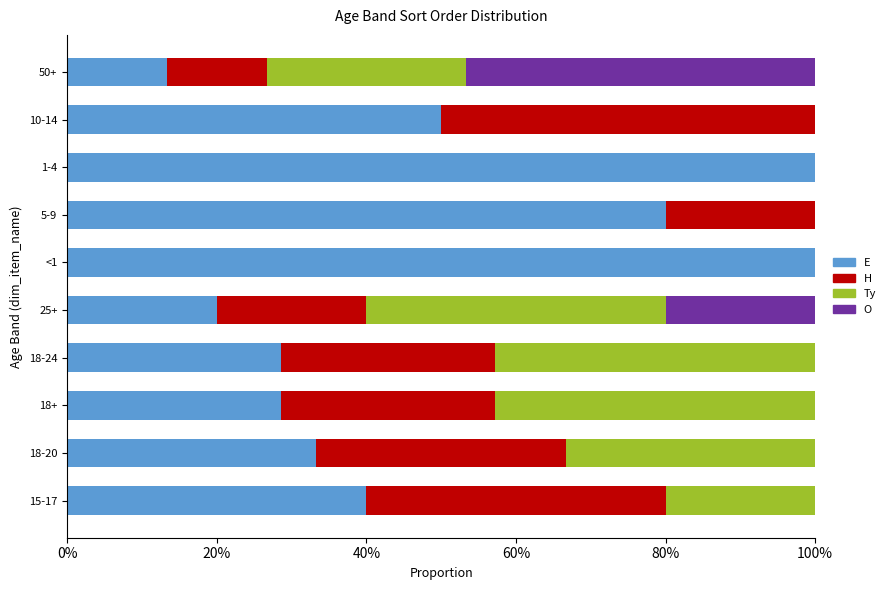

What is the difference between the second highest and second lowest values in the Ty series?

0.4